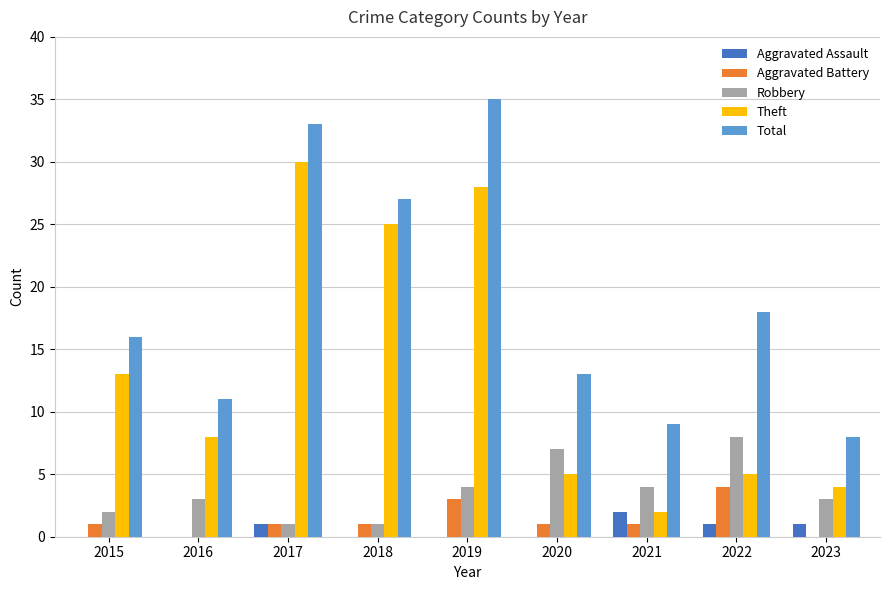

What is the sum of the Total values at 2019 and 2021?

44